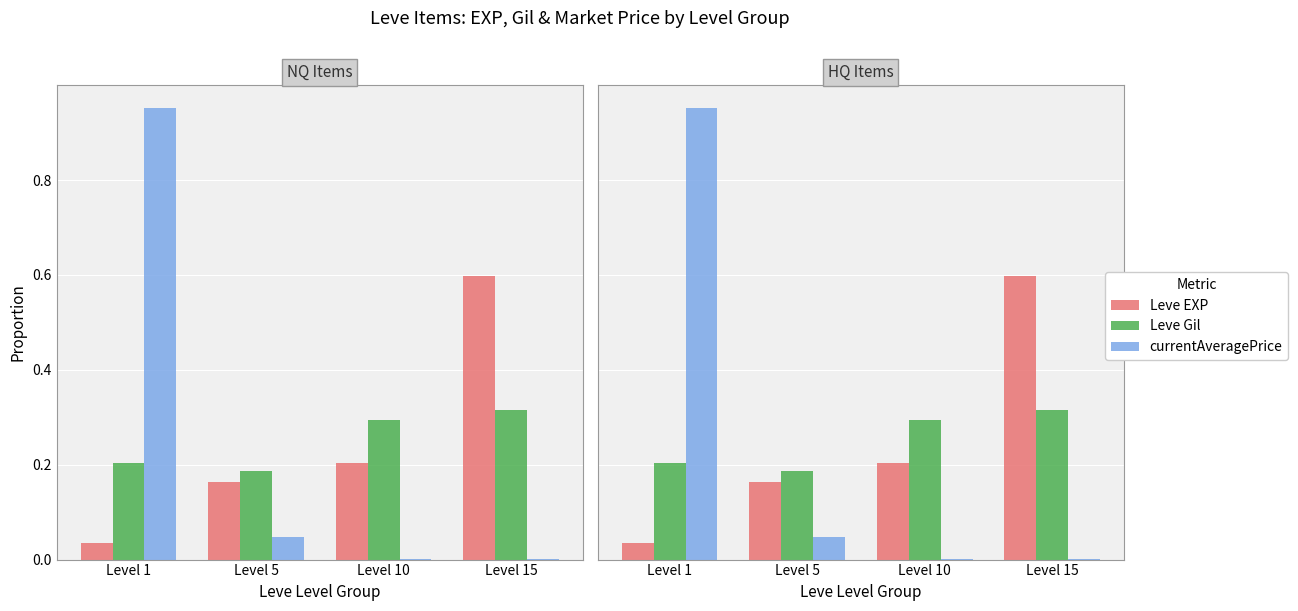

What are all the series names shown in the legend?

Leve EXP, Leve Gil, currentAveragePrice